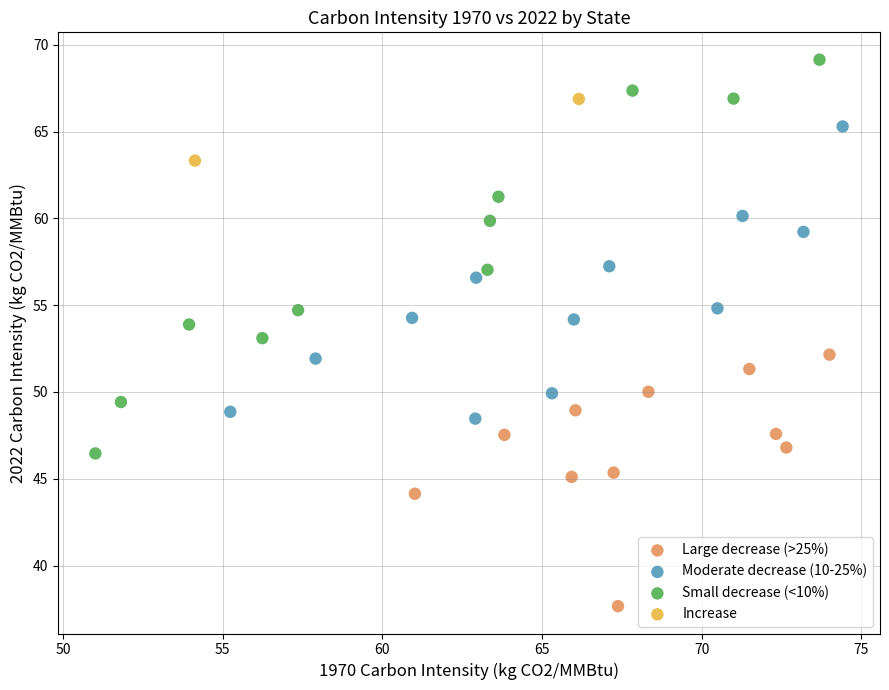

What are all the series names shown in the legend?

Large decrease (>25%), Moderate decrease (10-25%), Small decrease (<10%), Increase